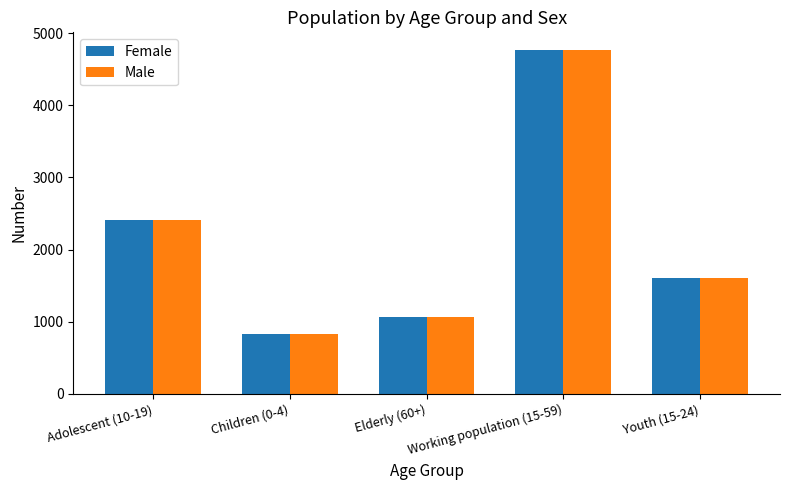

The value of Female at Adolescent (10-19) is 2405. True or false?

True